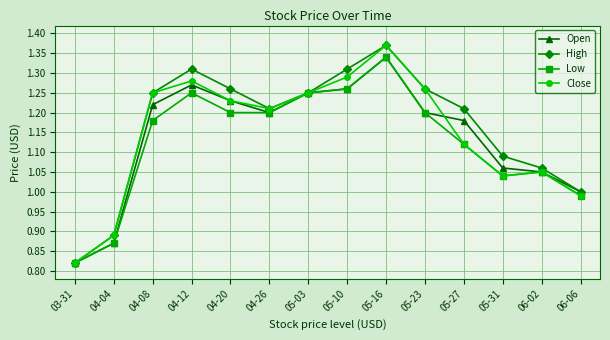

Where is the first local minimum for High?

04-26